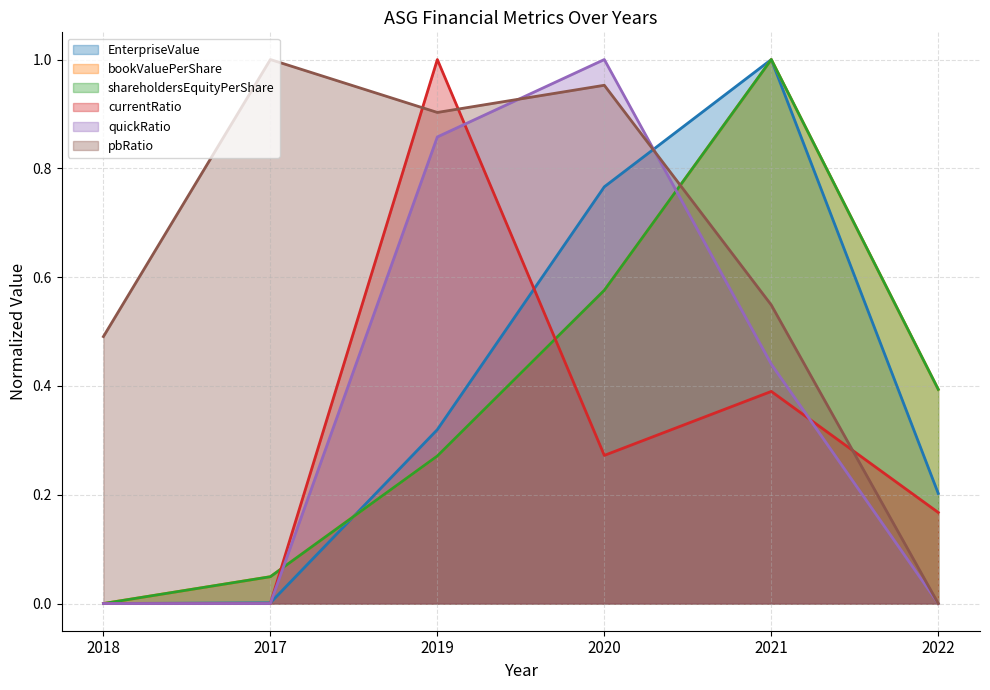

True or false: EnterpriseValue has more than 2 interior local peaks.

False